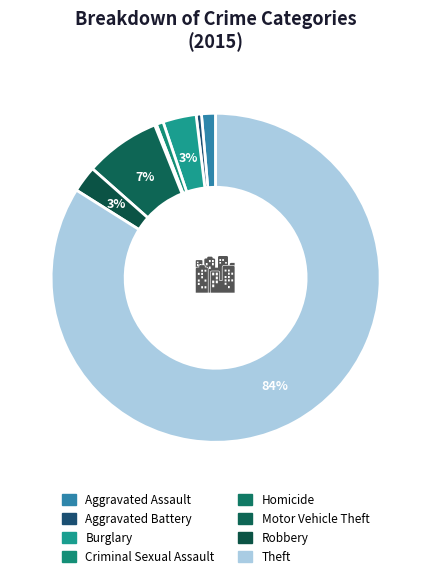

How many slices are in this pie chart?

8